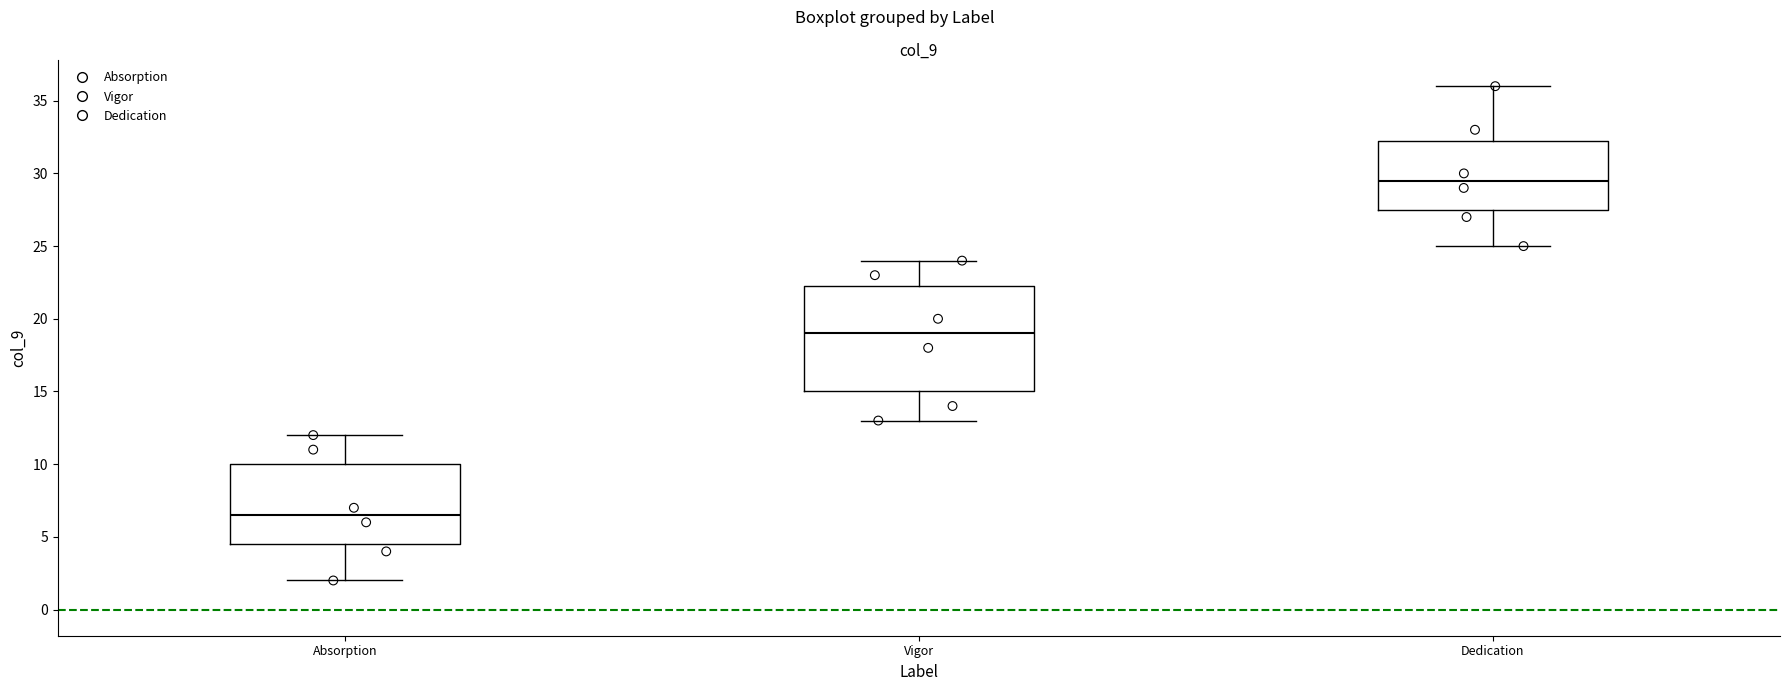

Which box is the tallest, from its lower edge to its upper edge?

Vigor